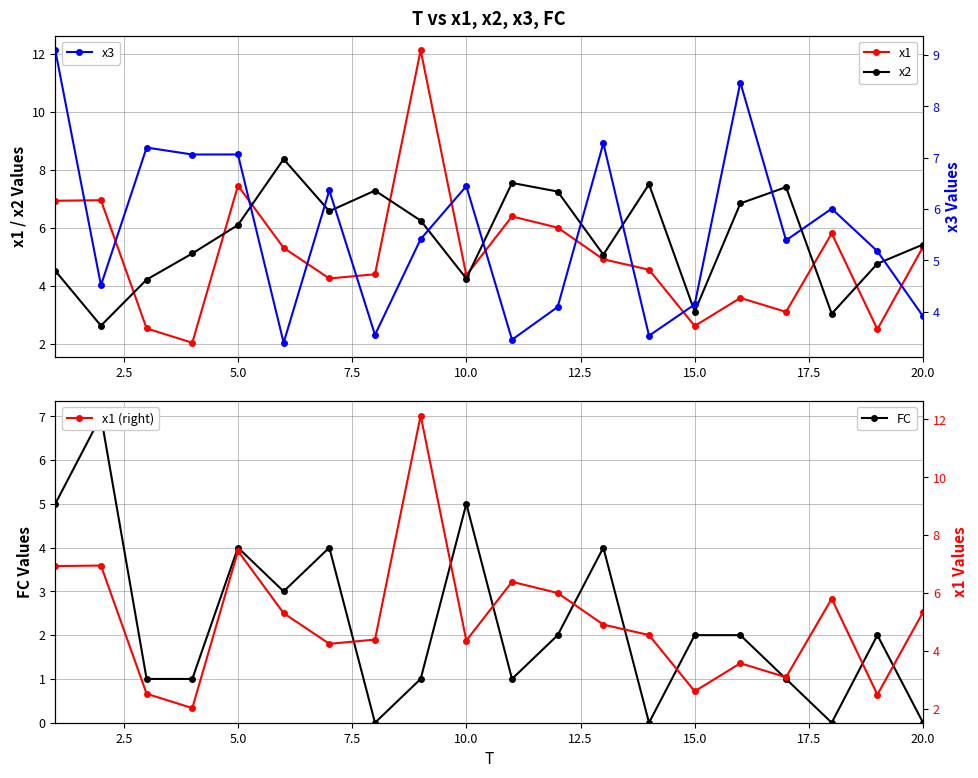

Which series has the largest total across all categories?

x2